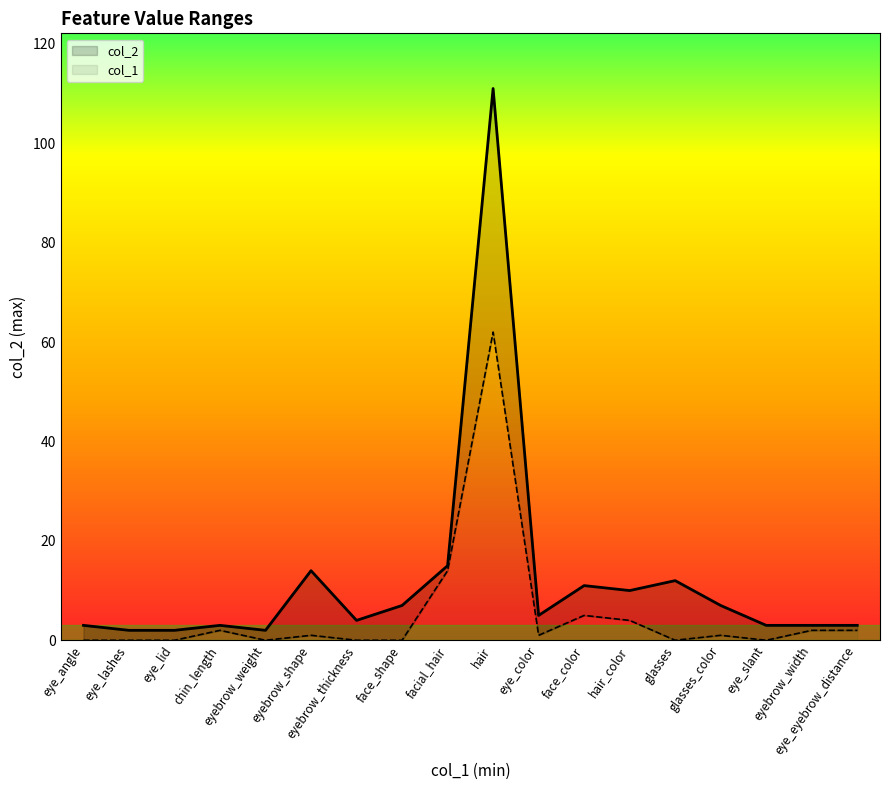

How many data points in col_1 are above 1?

7